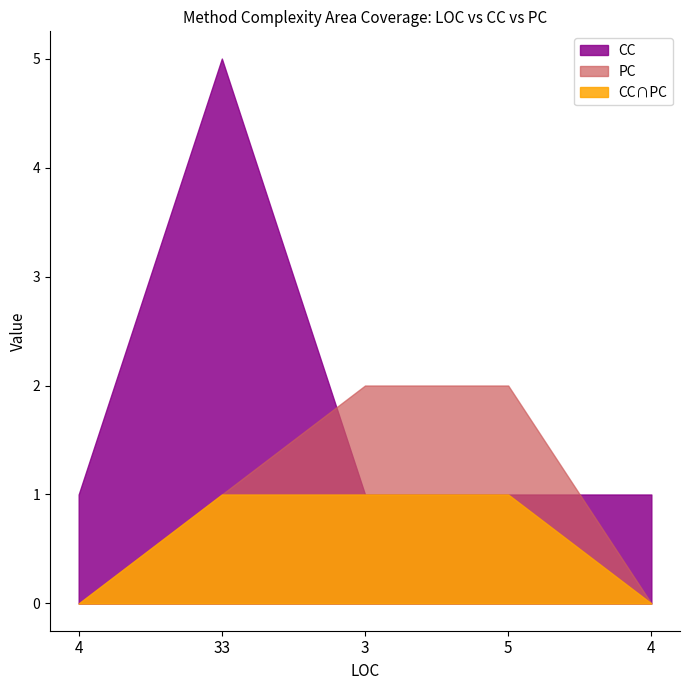

What is the total value across all series at 3?

4